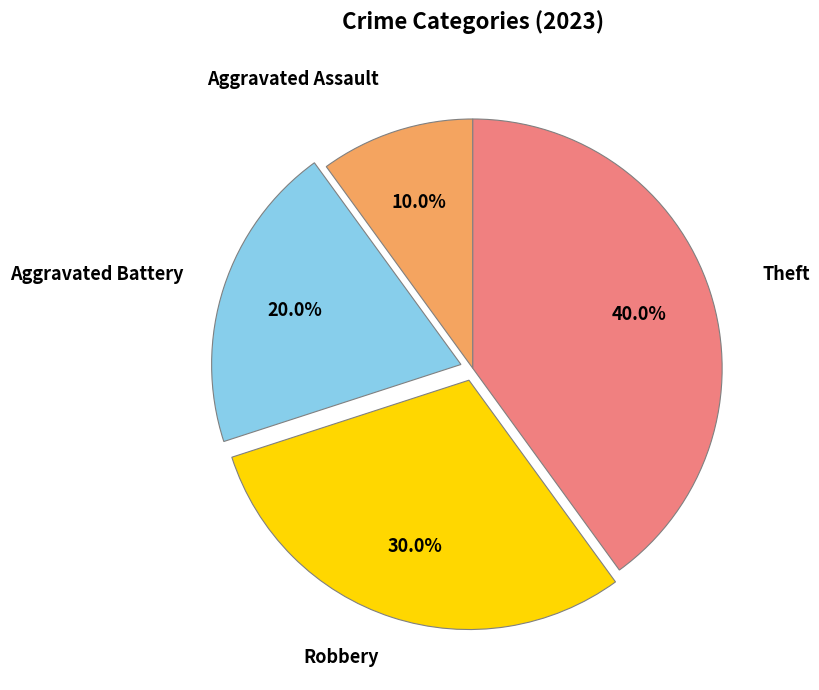

Is there any slice that represents more than half of the pie?

No